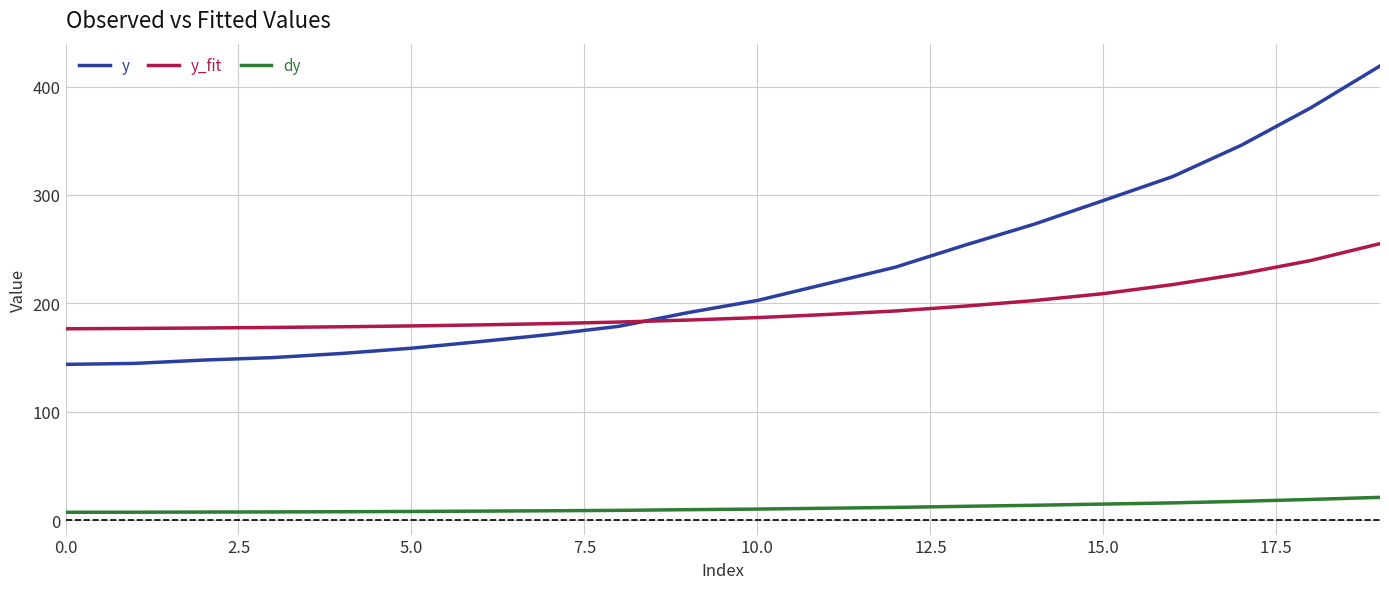

Which series has the largest total across all categories?

y